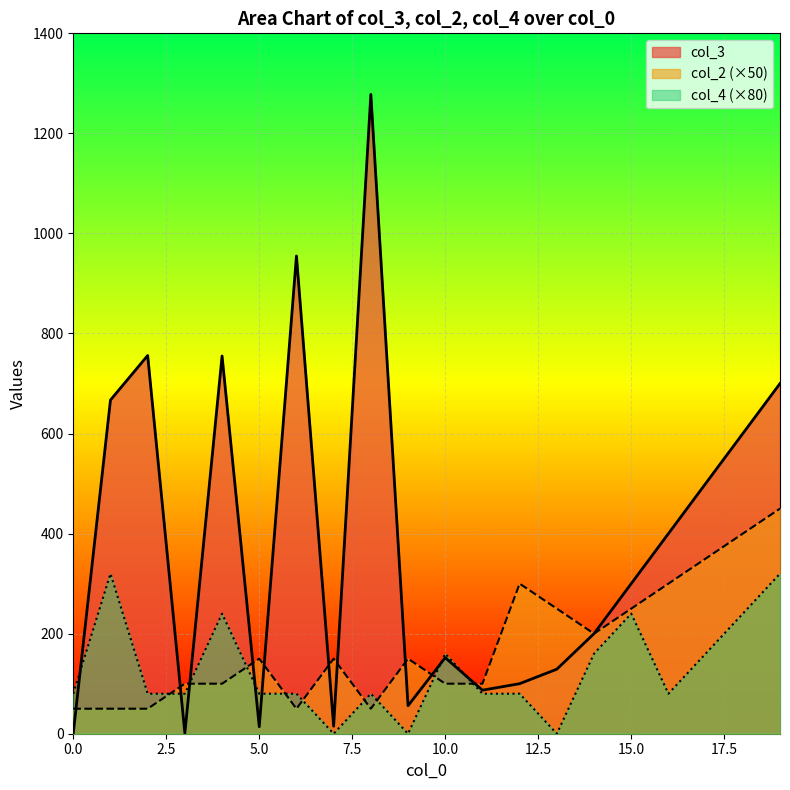

What is the lowest value of the col_2 series?

50